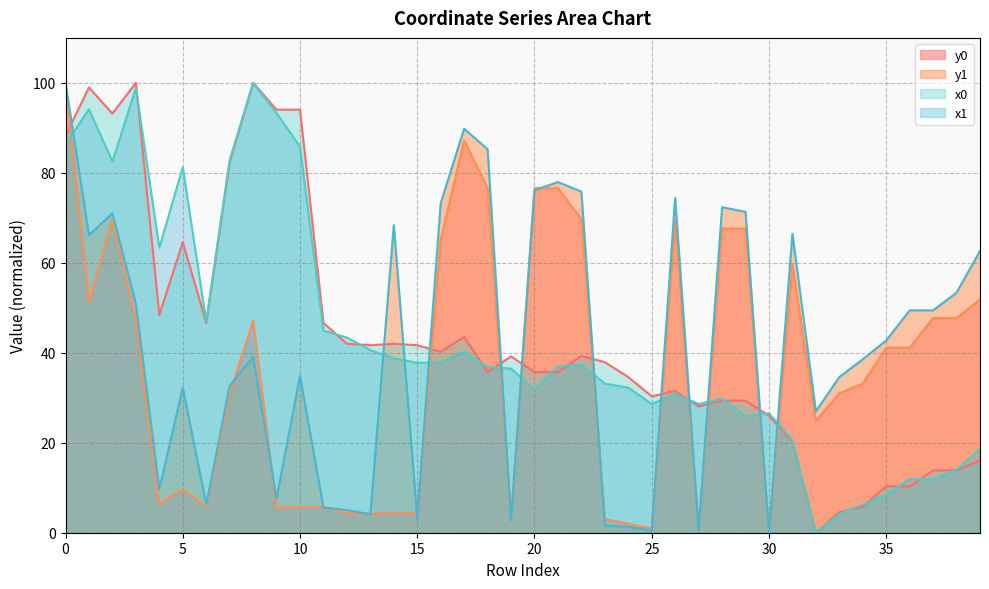

Which series changed the most between 13 and 26?

y1